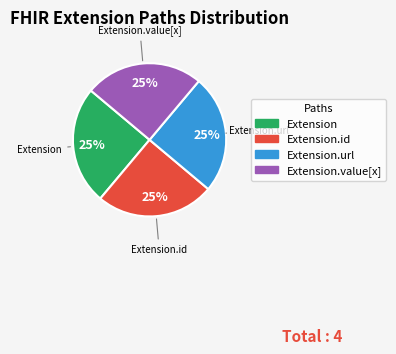

Is there a majority slice in this chart?

No